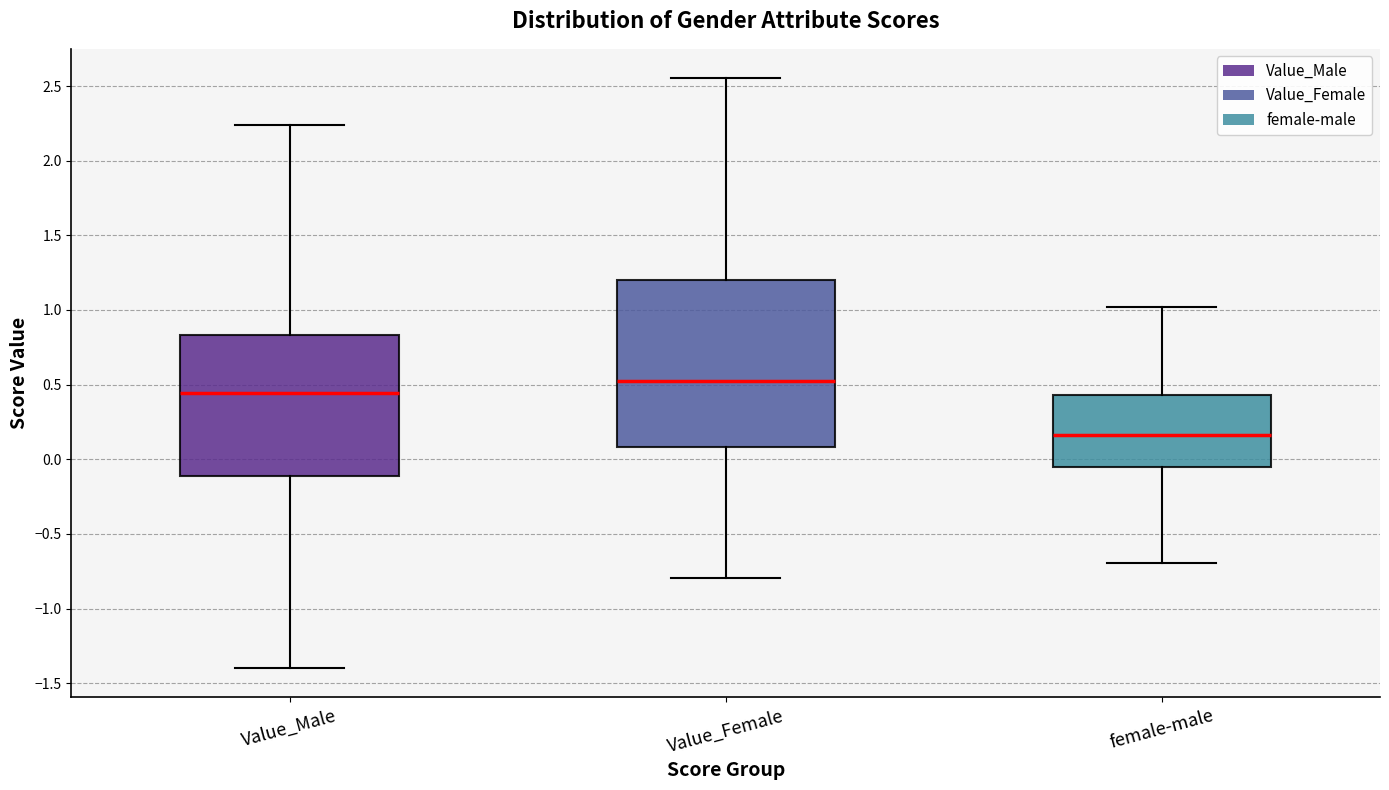

Which box's median line is the highest?

Value_Female